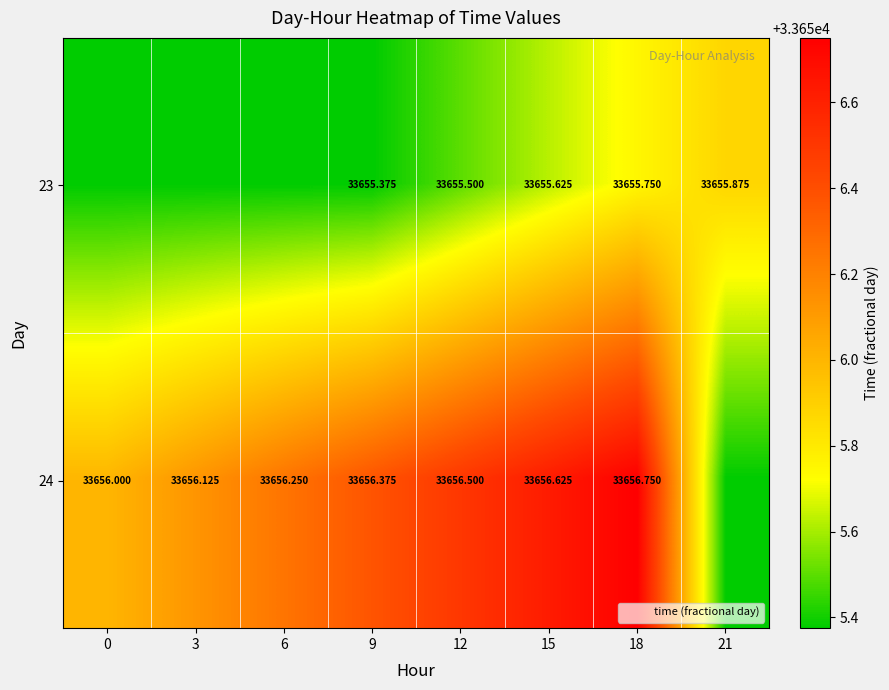

Is the value of 23 at 21 greater than the value of 24 at 18?

No